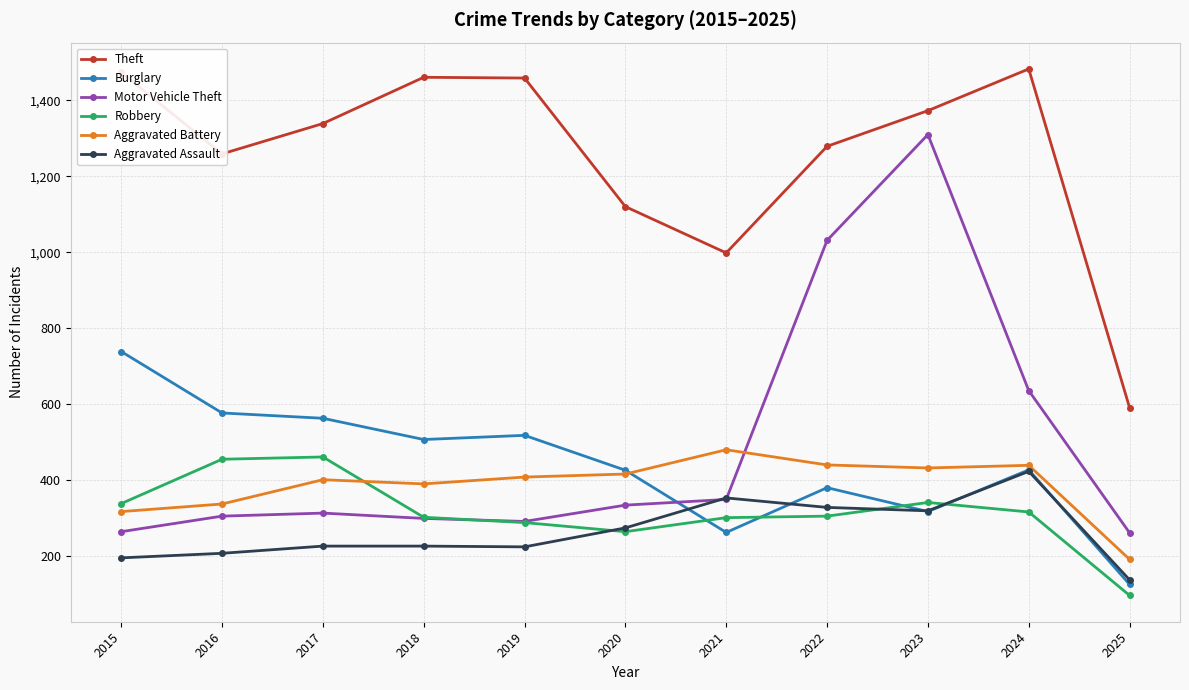

Which series has the largest range (max minus min)?

Motor Vehicle Theft